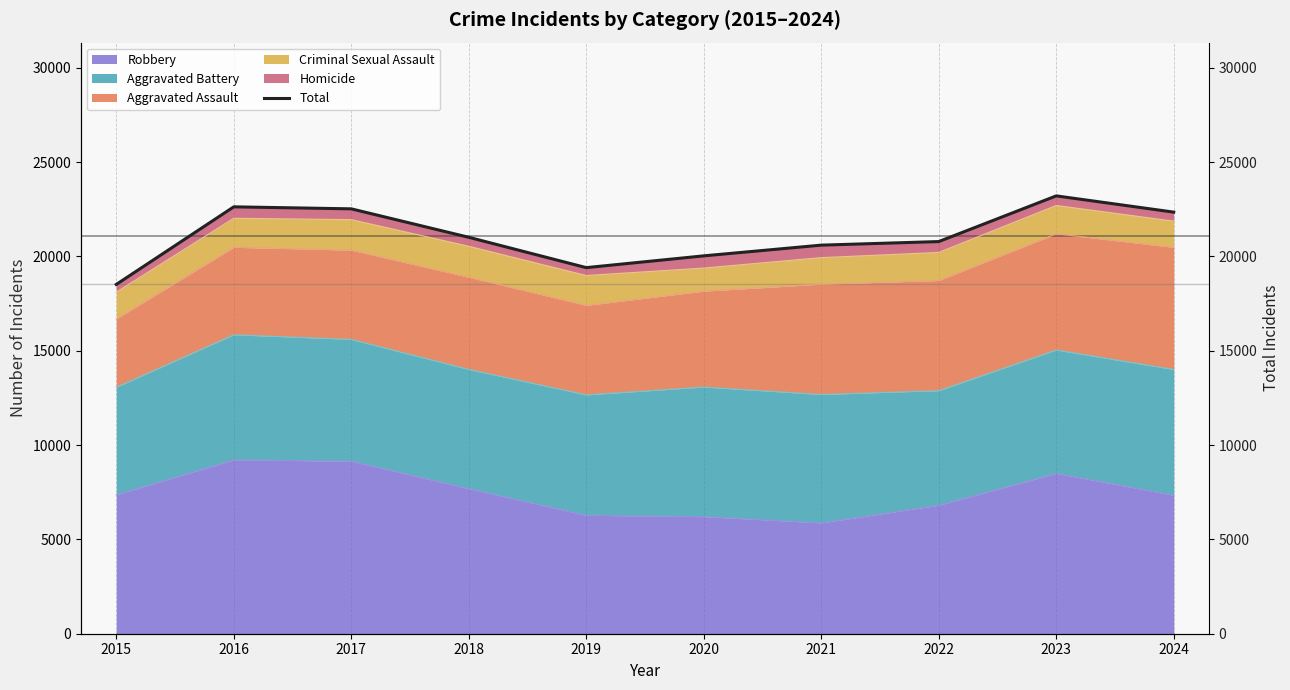

Approximately how many times larger is the value at 2018 compared to 2015?

1.1